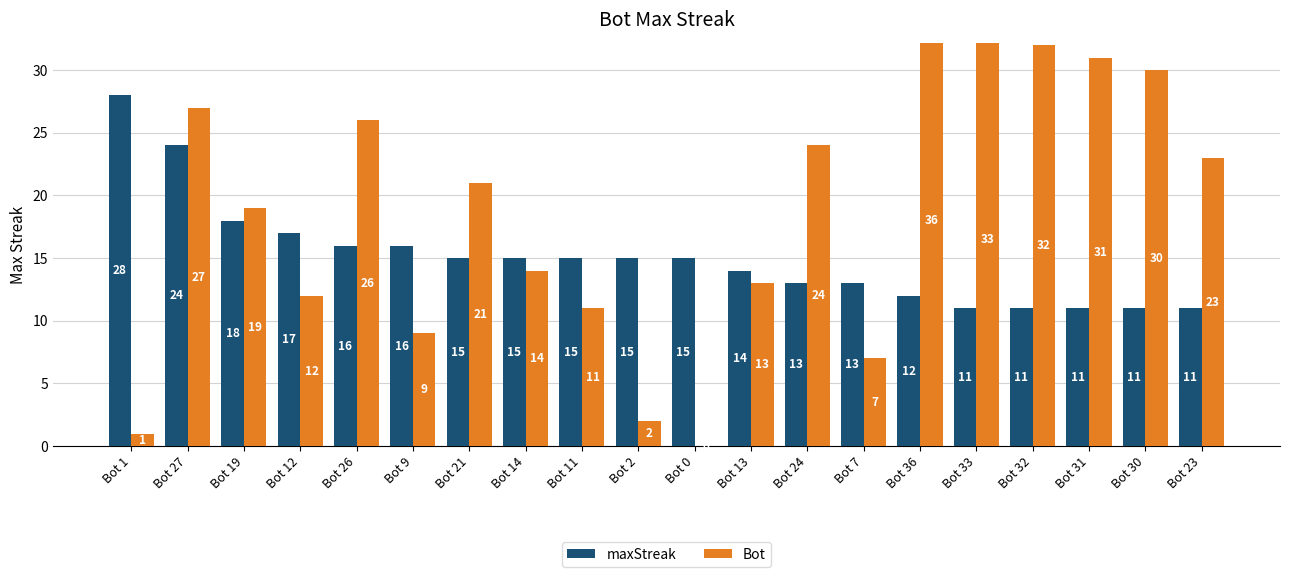

What is the difference between the highest and lowest values at Bot 11?

4